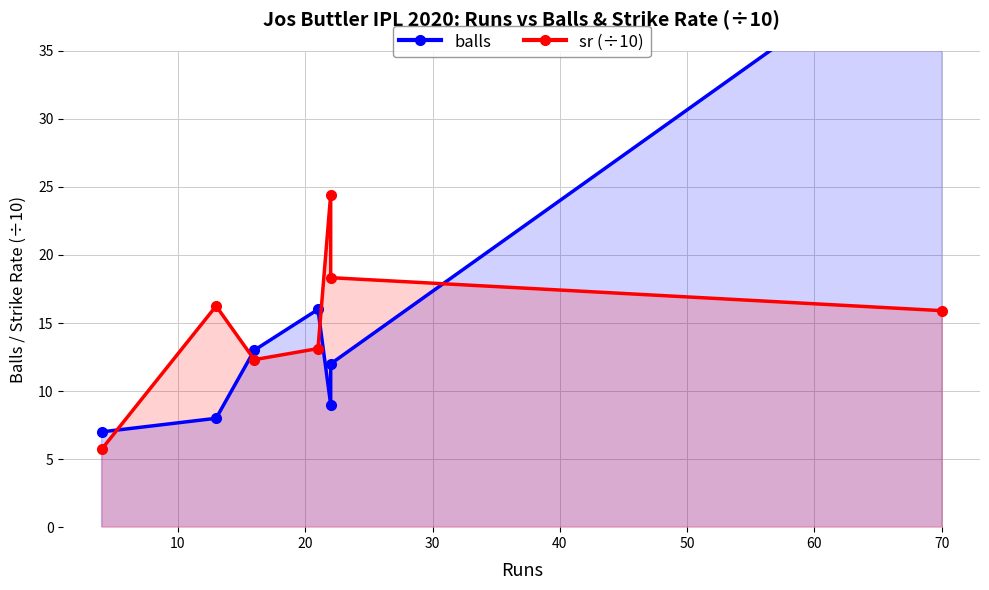

Rank the categories by sr (÷10) value from lowest to highest.

0, 20, 30, 60, 10, 50, 40